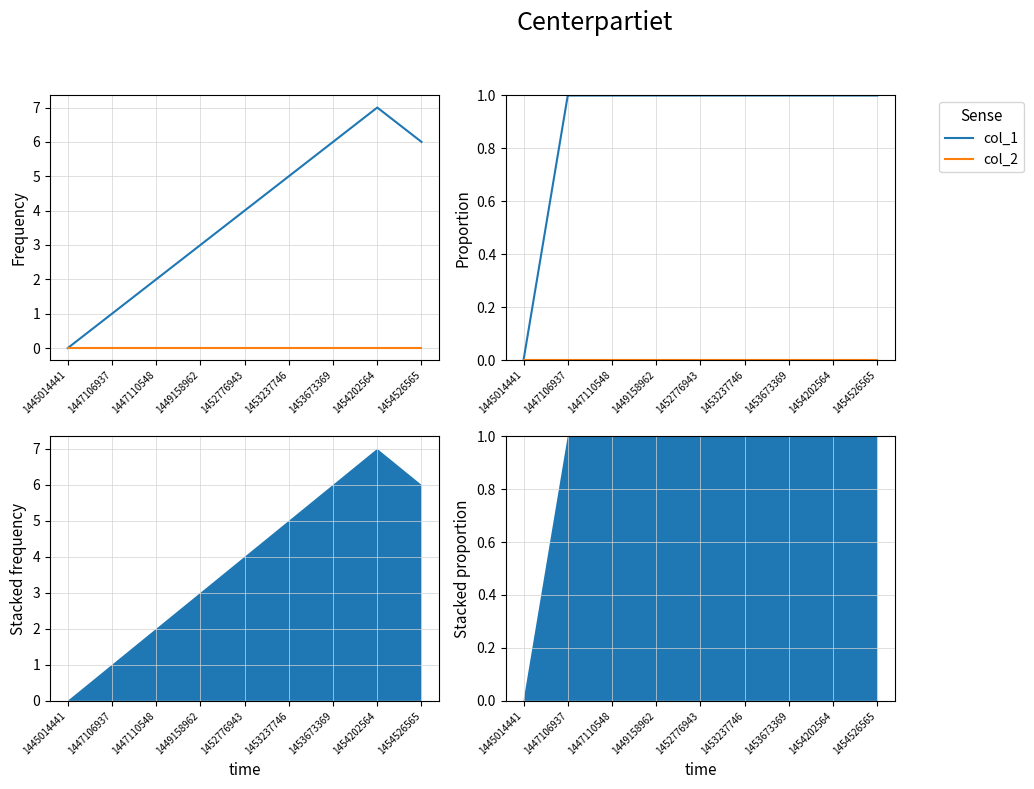

Is it true that col_1 equals 0 at 1445014441?

True